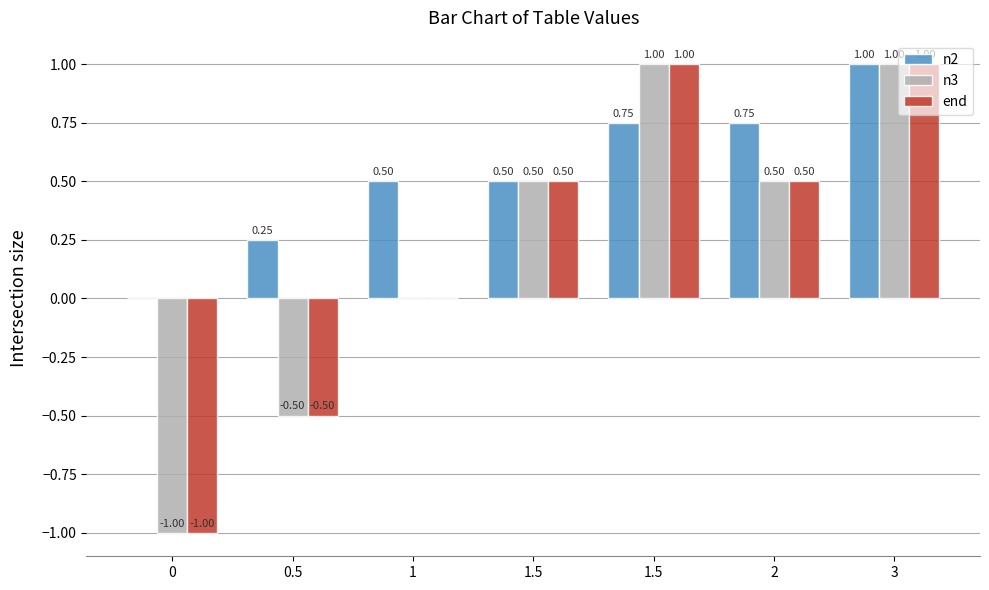

How many groups of bars are there?

7